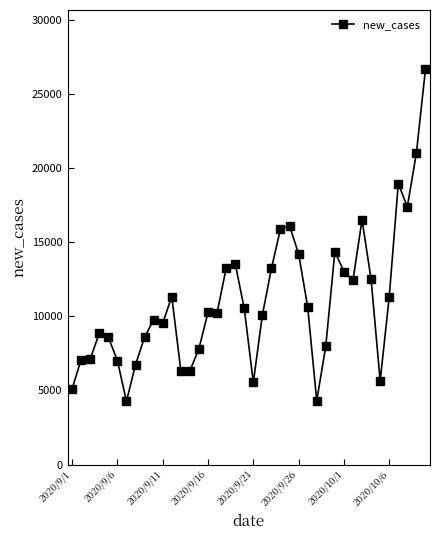

How many lines are shown in the chart?

1